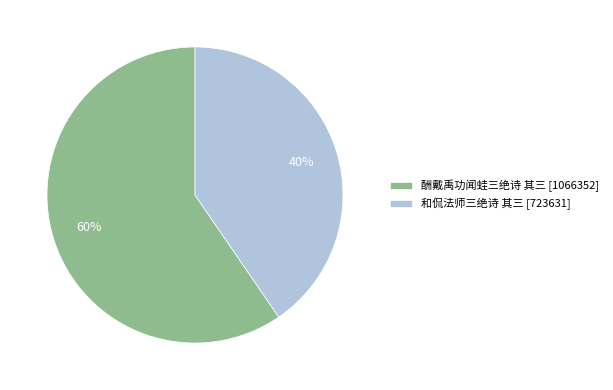

True or false: 酬戴禹功闻蛙三绝诗 其三 accounts for 50% of the total.

False